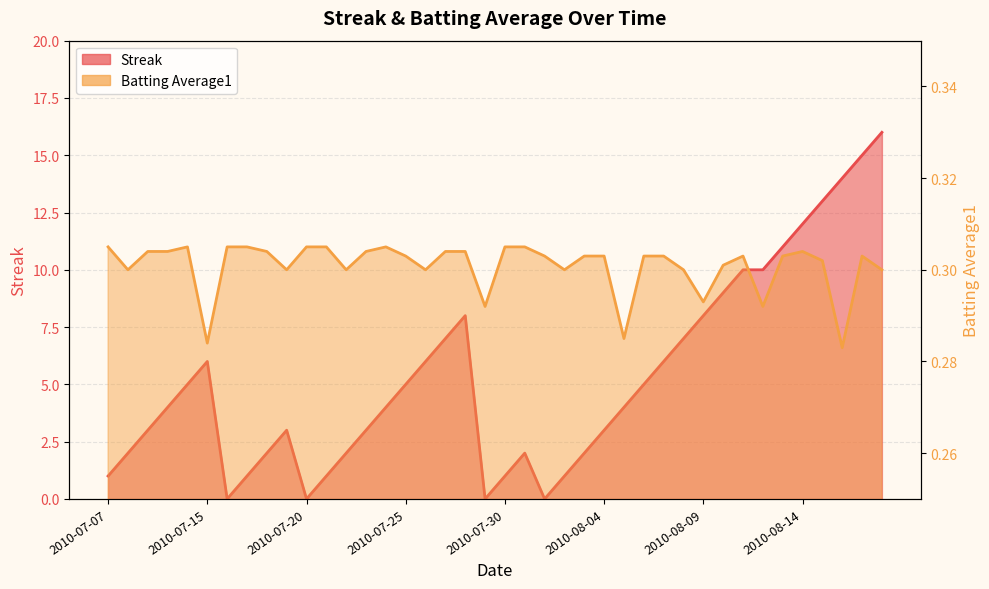

Rank the series by their average value, from highest to lowest.

Streak, Batting Average1